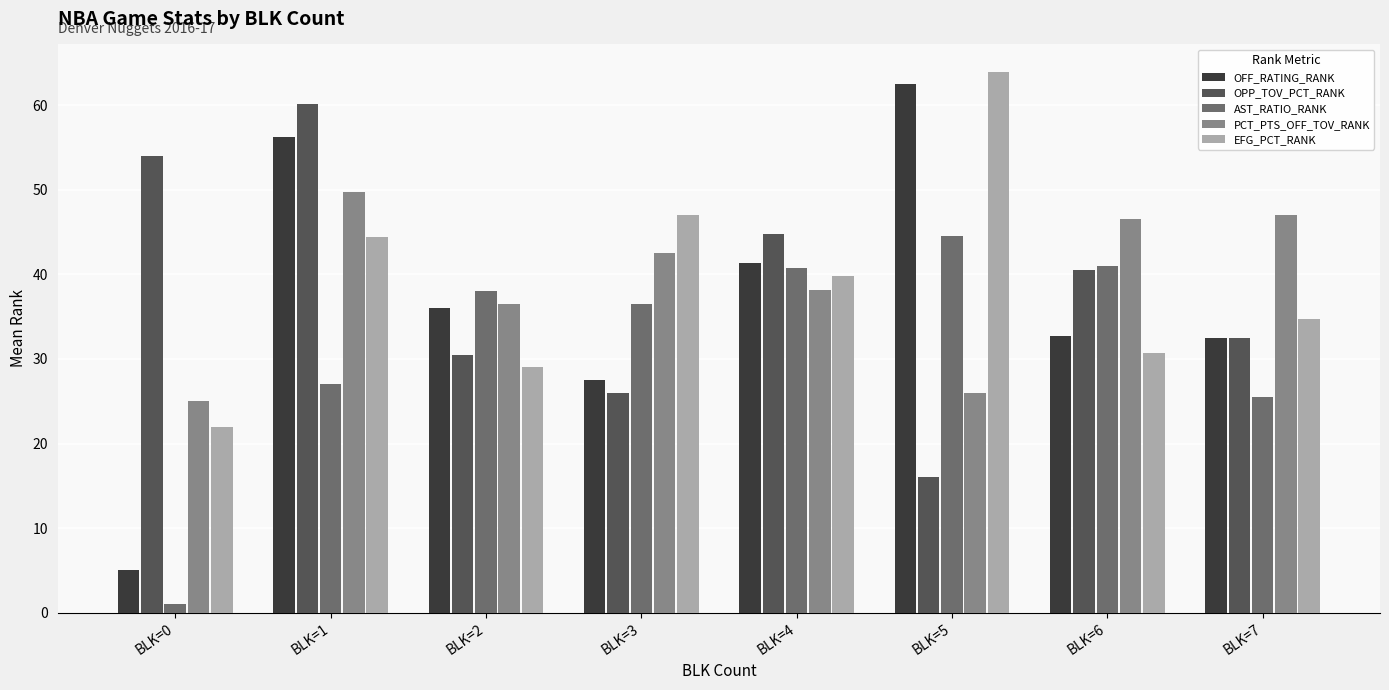

What is the difference between the highest and lowest values at BLK=5?

48.0